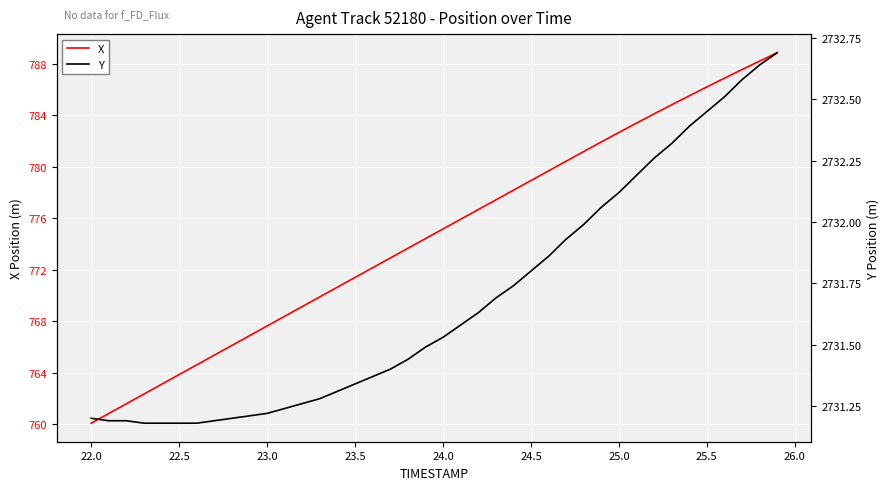

Is it true that X equals 767.6 at 23.0?

True